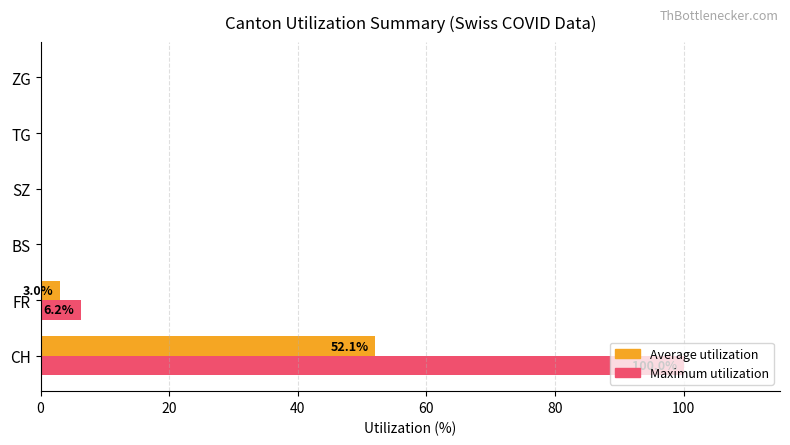

The value of Maximum utilization at BS is 0.0. True or false?

True